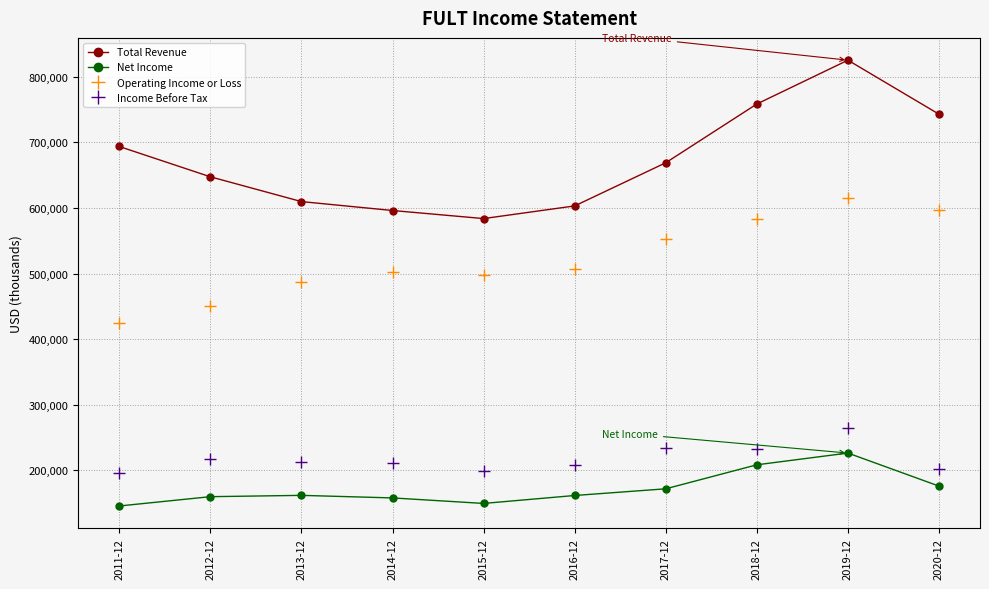

Is it true that Operating Income or Loss equals 806532 at 2014-12?

False